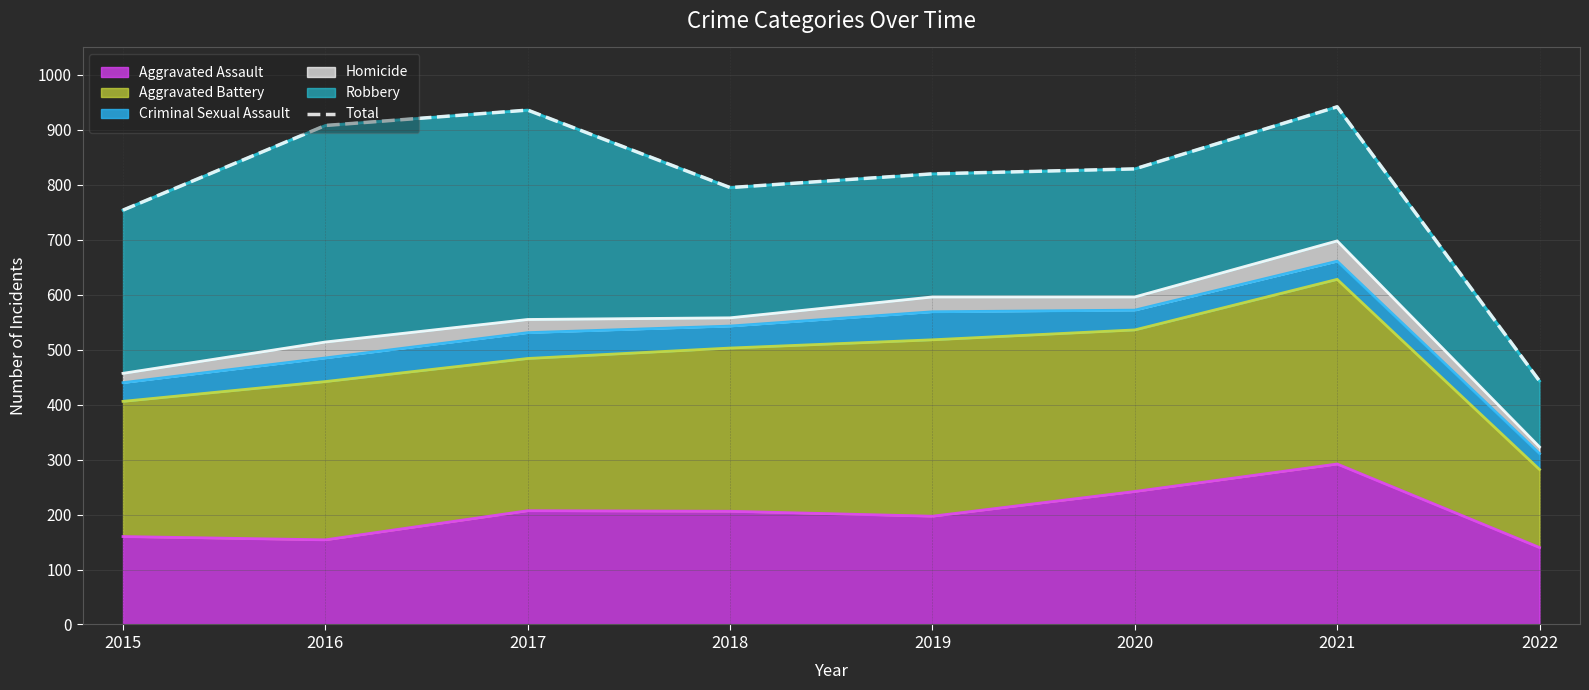

Where is the data nearest to the value 692?

2015